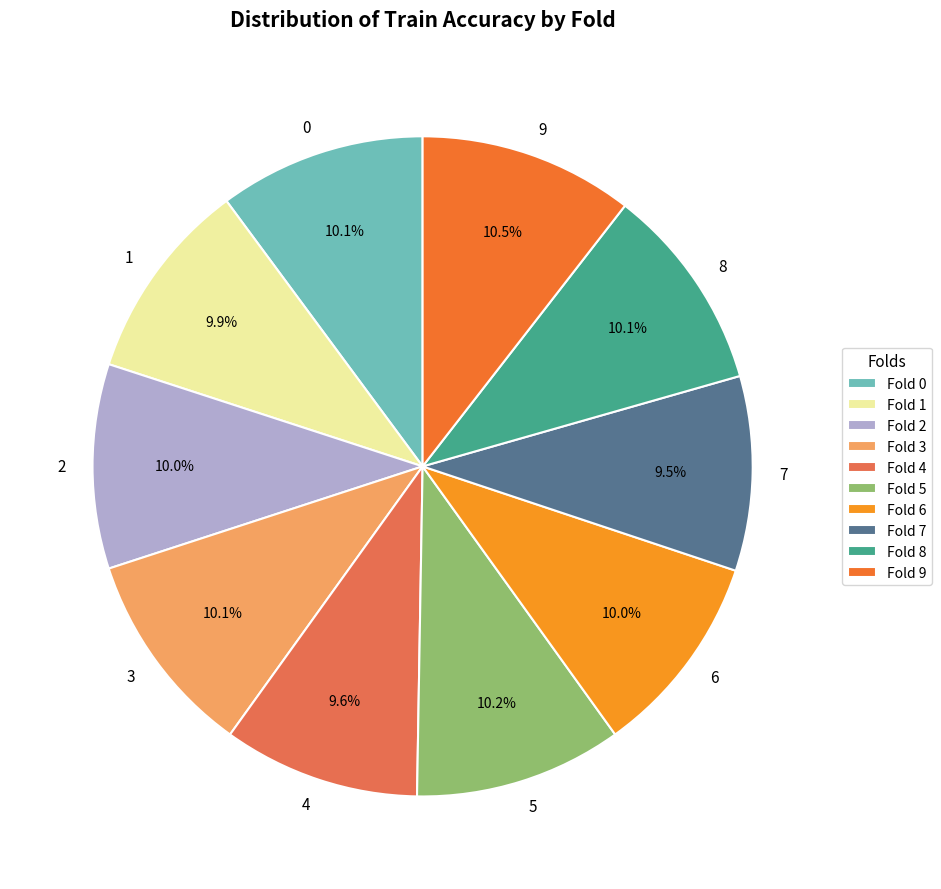

Is 7 the majority of the pie?

No